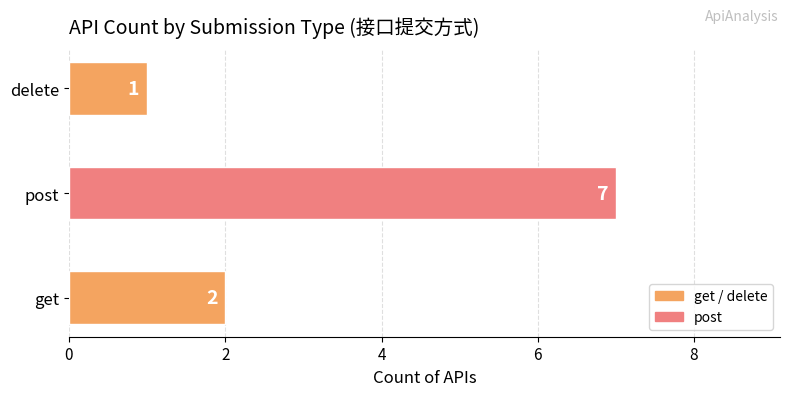

What is the minimum value shown in the chart?

1